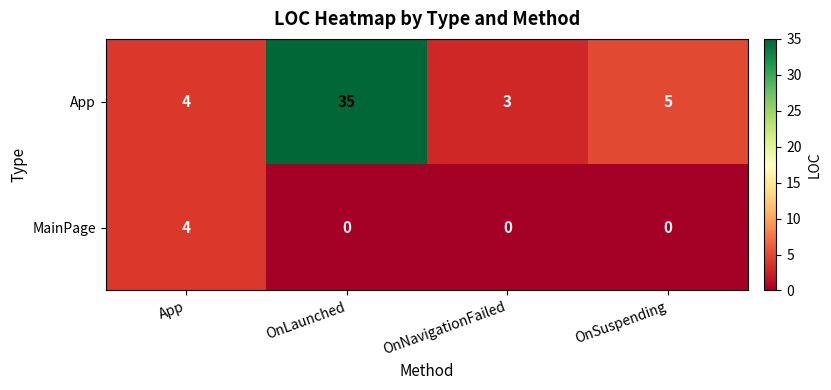

At which category does the chart reach its peak across all series?

OnLaunched